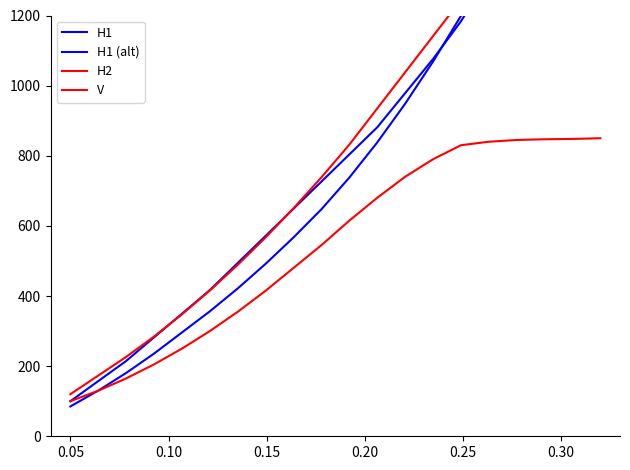

The V series shows 354.0 at 13. True or false?

False